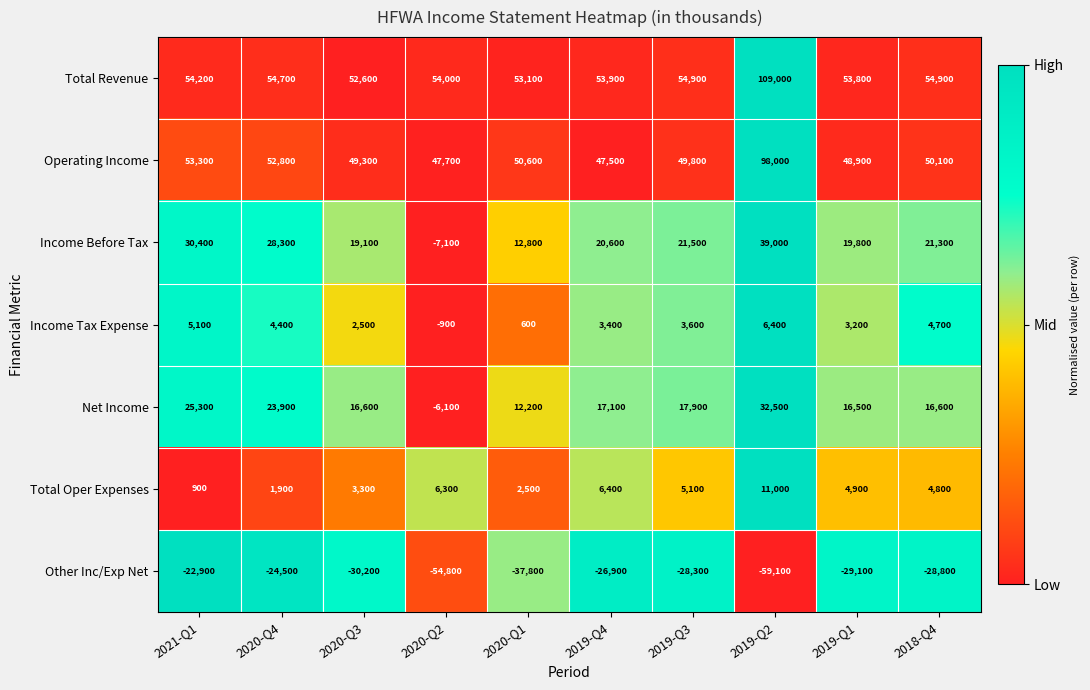

Where is Net Income nearest to the value 13200?

2020-Q1